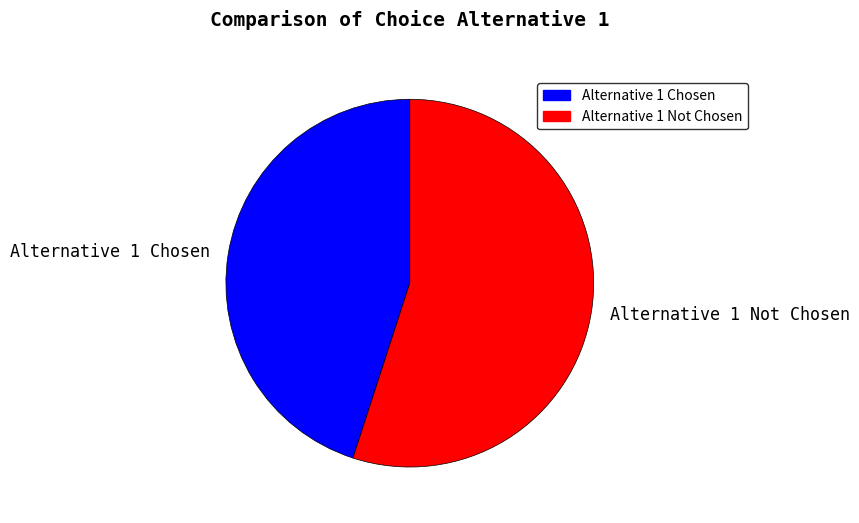

The Alternative 1 Not Chosen slice represents 55% of the pie. True or false?

True